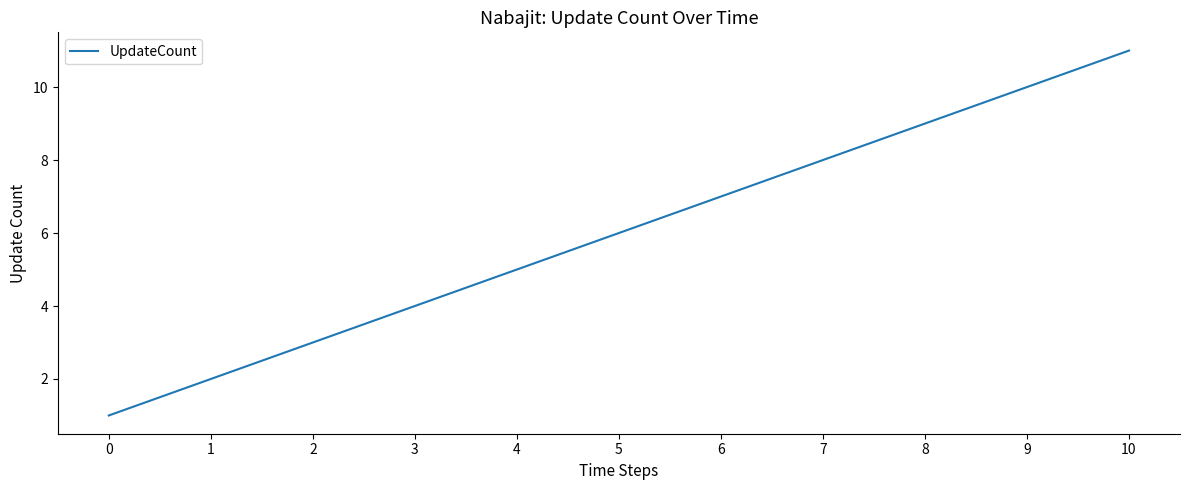

List the labels in order of value, largest first.

10, 9, 8, 7, 6, 5, 4, 3, 2, 1, 0